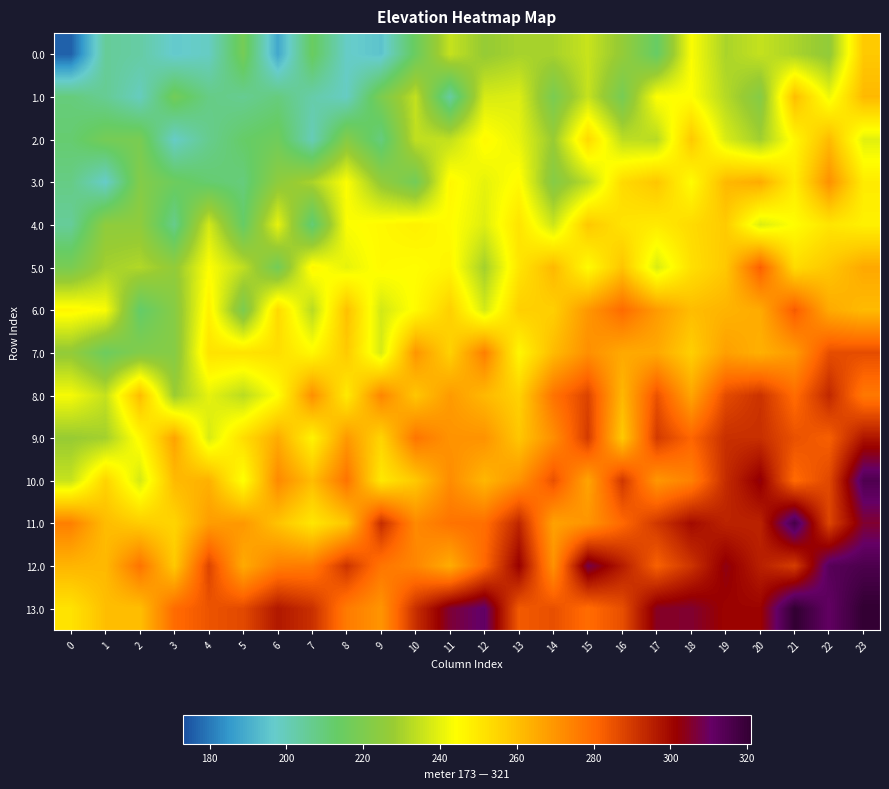

Reading right to left, what are all the values shown in this chart?

0.0: 23=257.9	22=225.8	21=230.8	20=234.7	19=230.6	18=243.5	17=213.4	16=226.3	15=235.2	14=230.2	13=230.1	12=227.0	11=234.9	10=214.8	9=194.8	8=197.7	7=214.6	6=188.5	5=217.4	4=198.3	3=196.2	2=203.2	1=205.1	0=176.0
1.0: 23=261.6	22=241.5	21=260.5	20=222.4	19=232.3	18=244.2	17=244.1	16=218.0	15=235.0	14=218.9	13=238.8	12=237.7	11=203.6	10=234.5	9=219.5	8=198.4	7=202.3	6=209.2	5=206.1	4=208.0	3=217.0	2=198.9	1=205.8	0=209.7
2.0: 23=239.3	22=261.3	21=246.2	20=229.1	19=238.0	18=257.9	17=232.8	16=233.8	15=253.7	14=227.6	13=240.5	12=245.4	11=234.3	10=234.3	9=209.2	8=222.1	7=200.0	6=215.9	5=212.8	4=206.8	3=197.7	2=218.6	1=217.5	0=211.4
3.0: 23=249.1	22=271.0	21=248.9	20=264.8	19=261.7	18=244.6	17=258.6	16=253.5	15=233.4	14=222.3	13=245.2	12=240.1	11=246.1	10=217.0	9=225.9	8=243.8	7=230.7	6=224.6	5=209.6	4=211.5	3=215.4	2=221.3	1=197.2	0=208.1
4.0: 23=247.8	22=250.7	21=244.6	20=238.5	19=257.4	18=253.4	17=249.3	16=251.2	15=258.1	14=236.0	13=250.9	12=238.9	11=244.8	10=247.7	9=245.6	8=243.5	7=210.4	6=240.4	5=213.3	4=237.2	3=207.1	2=225.0	1=224.9	0=204.9
5.0: 23=265.5	22=258.4	21=253.3	20=282.2	19=258.2	18=252.1	17=238.0	16=258.9	15=244.8	14=261.7	13=250.7	12=229.6	11=246.5	10=244.4	9=245.3	8=240.2	7=246.2	6=217.1	5=234.0	4=243.9	3=225.8	2=231.7	1=229.7	0=218.6
6.0: 23=261.2	22=265.1	21=283.0	20=265.0	19=262.9	18=260.8	17=268.7	16=279.6	15=269.5	14=256.5	13=256.4	12=237.3	11=256.2	10=245.1	9=237.0	8=260.0	7=232.9	6=253.8	5=219.7	4=247.6	3=222.5	2=212.5	1=243.4	0=246.3
7.0: 23=285.9	22=285.8	21=268.8	20=263.7	19=267.6	18=256.5	17=265.4	16=265.3	15=271.2	14=261.2	13=246.1	12=275.0	11=255.9	10=269.8	9=237.8	8=257.7	7=245.6	6=252.5	5=251.4	4=251.3	3=222.2	2=221.2	1=215.1	0=226.0
8.0: 23=276.6	22=293.5	21=279.5	20=291.4	19=286.3	18=266.2	17=285.1	16=262.0	15=288.0	14=277.9	13=255.8	12=261.7	11=268.6	10=258.5	9=273.5	8=249.4	7=271.3	6=244.2	5=233.1	4=240.0	3=228.0	2=260.9	1=234.8	0=242.7
9.0: 23=297.3	22=282.3	21=285.2	20=292.1	19=292.0	18=280.9	17=289.8	16=257.8	15=289.7	14=271.6	13=258.5	12=270.4	11=270.3	10=277.3	9=255.2	8=269.1	7=247.0	6=264.9	5=252.8	4=237.8	3=266.7	2=245.6	1=229.5	0=227.4
10.0: 23=315.1	22=287.0	21=279.9	20=302.8	19=292.7	18=274.6	17=269.6	16=290.5	15=266.4	14=285.3	13=270.2	12=262.1	11=272.1	10=258.0	9=249.9	8=277.8	7=260.7	6=272.6	5=243.6	4=263.5	3=261.4	2=237.3	1=255.2	0=235.1
11.0: 23=305.8	22=287.7	21=316.6	20=294.5	19=294.4	18=299.4	17=290.3	16=280.2	15=270.1	14=267.0	13=293.9	12=278.9	11=277.8	10=272.7	9=292.6	8=258.5	7=250.4	6=259.4	5=269.3	4=268.2	3=255.1	2=257.0	1=260.9	0=274.9
12.0: 23=315.5	22=313.4	21=289.3	20=295.2	19=303.2	18=291.1	17=282.0	16=295.9	15=307.8	14=270.7	13=301.7	12=280.6	11=264.5	10=273.4	9=277.3	8=291.2	7=276.2	6=275.1	5=265.0	4=287.9	3=257.8	2=277.7	1=261.7	0=262.6
13.0: 23=321.0	22=311.1	21=321.0	20=301.0	19=300.9	18=305.8	17=304.7	16=285.6	15=279.5	14=285.5	13=283.4	12=311.3	11=306.2	10=292.1	9=270.0	8=276.0	7=291.9	6=296.8	5=286.7	4=284.6	3=279.5	2=260.5	1=260.4	0=251.3